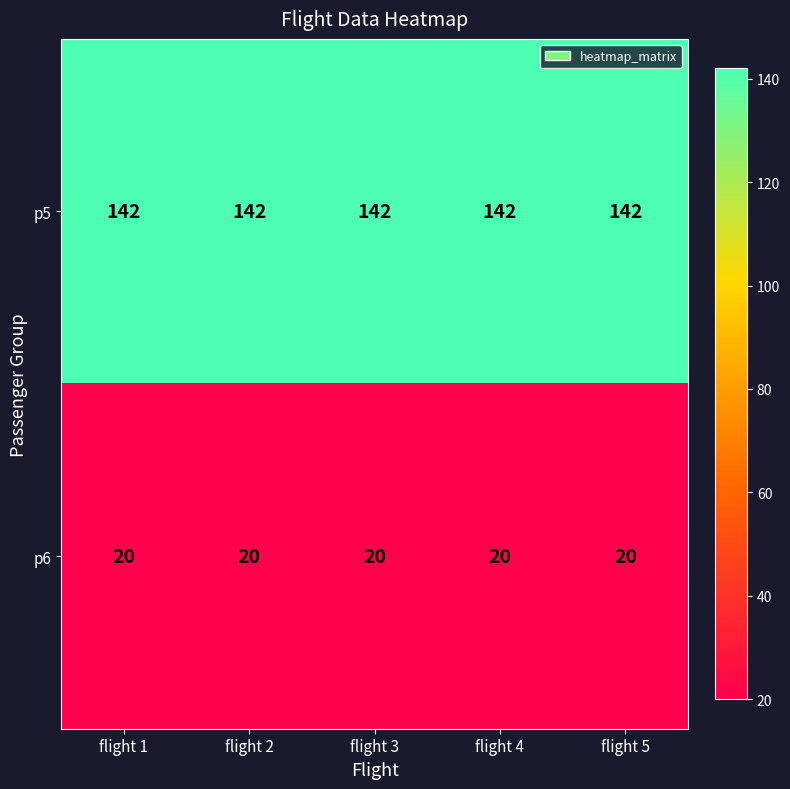

What is the spread (max minus min) of values at flight 2?

122